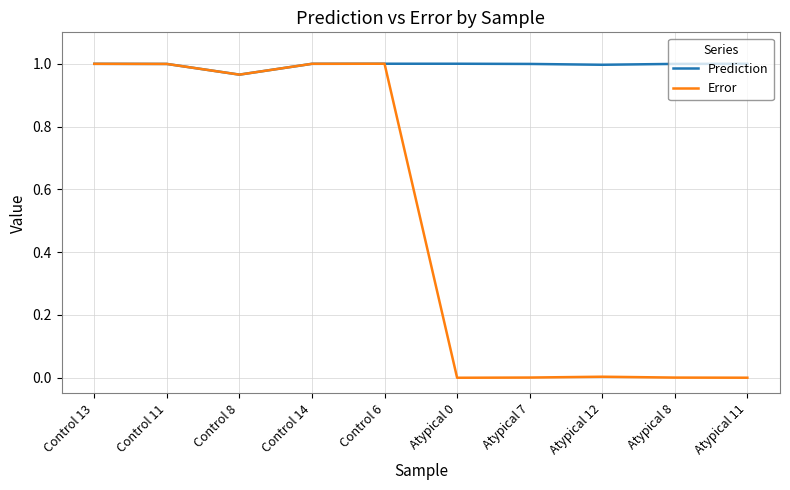

Rank the series at Atypical 12 from lowest to highest value.

Error, Prediction